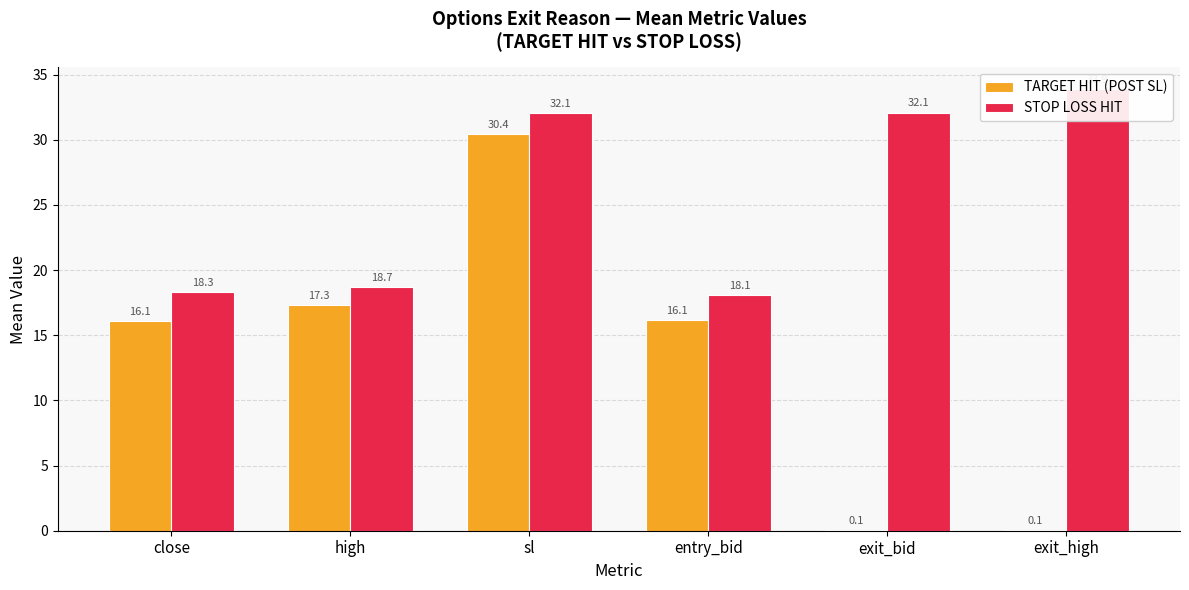

Reading left to right, list all the values displayed in this chart.

TARGET HIT (POST SL): close=16.1	high=17.3	sl=30.4	entry_bid=16.1	exit_bid=0.1	exit_high=0.1
STOP LOSS HIT: close=18.3	high=18.7	sl=32.1	entry_bid=18.1	exit_bid=32.1	exit_high=33.9